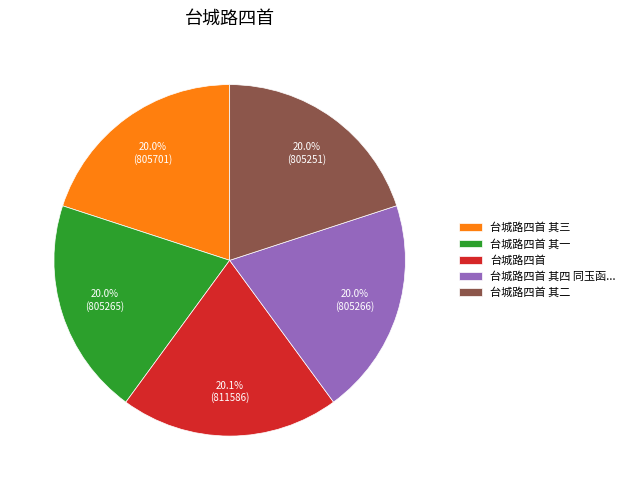

The 台城路四首 其三 slice represents 6% of the pie. True or false?

False